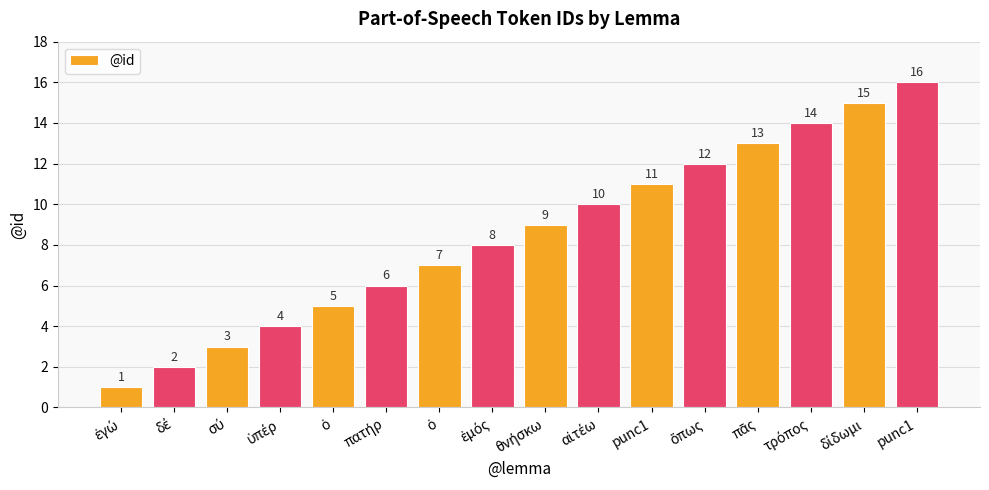

How many bars are there in total?

16